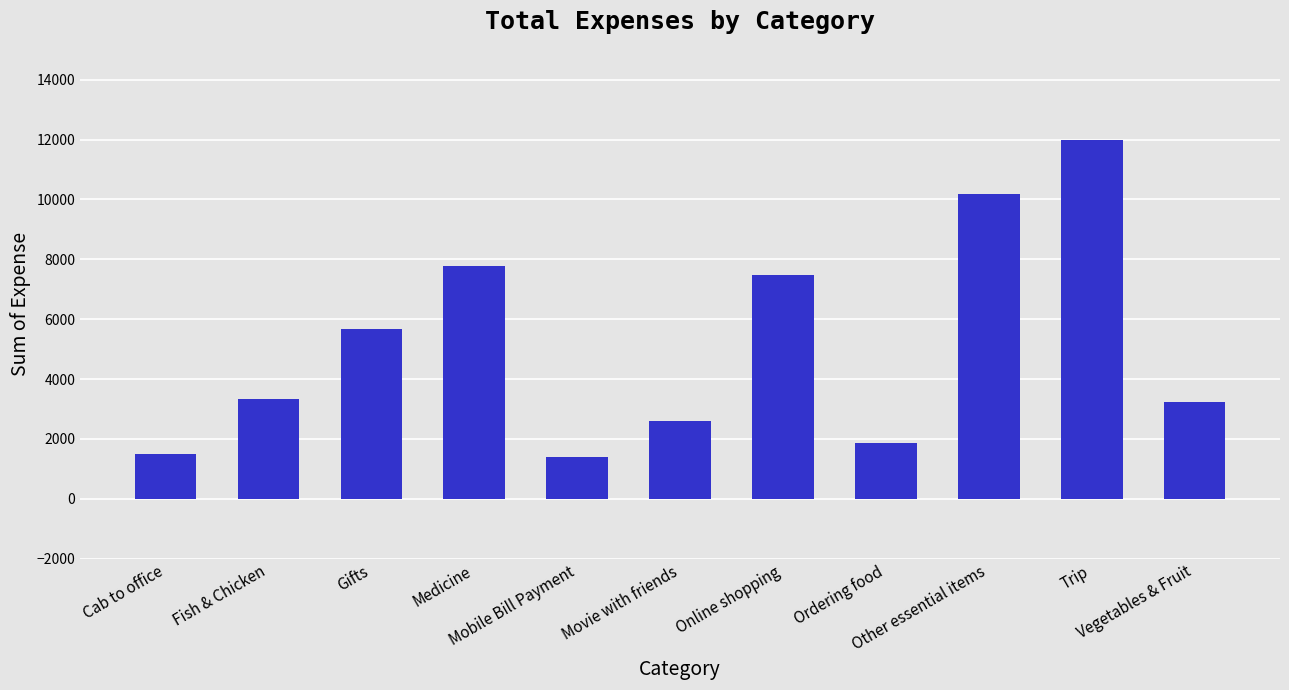

What is the value of the 3rd bar from the left?

5688.0